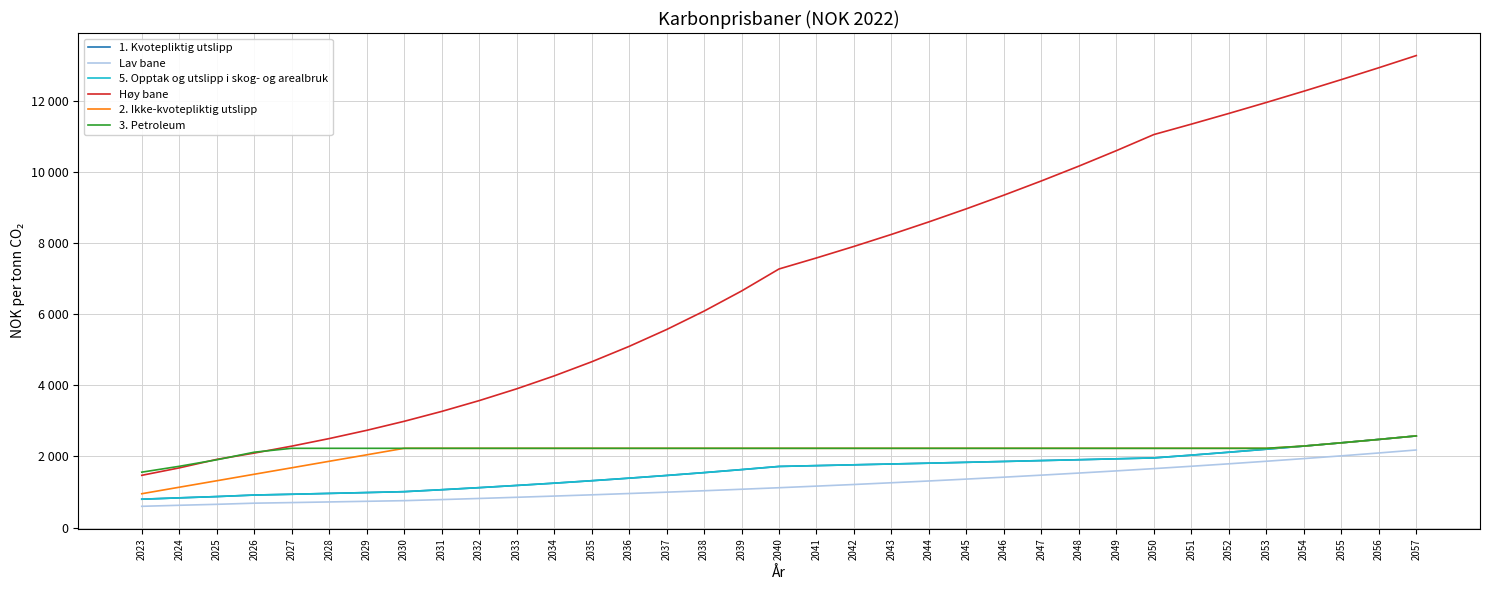

What is the average value of the 5. Opptak og utslipp i skog- og arealbruk series?

1589